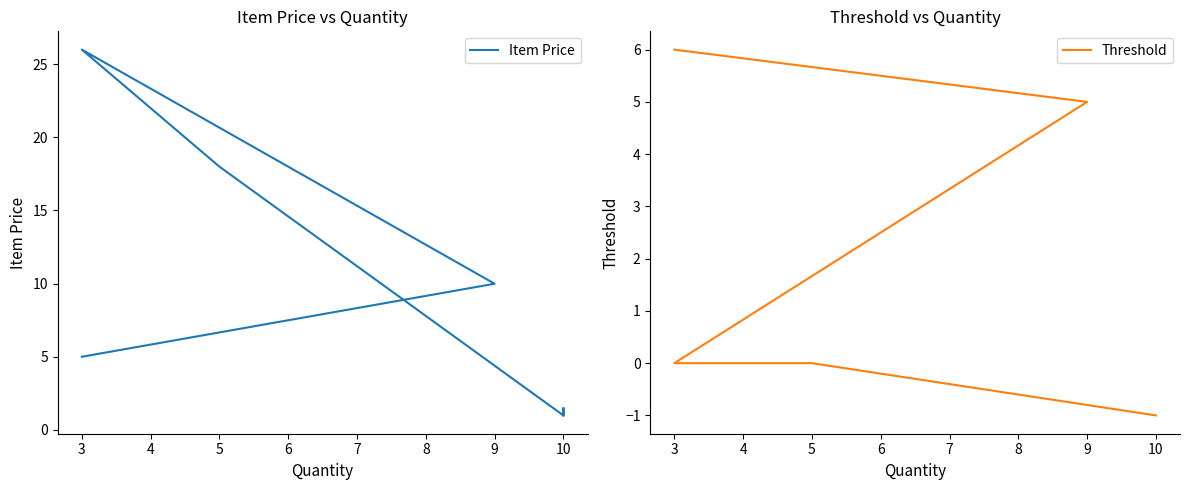

Which series has the largest total across all categories?

Item Price